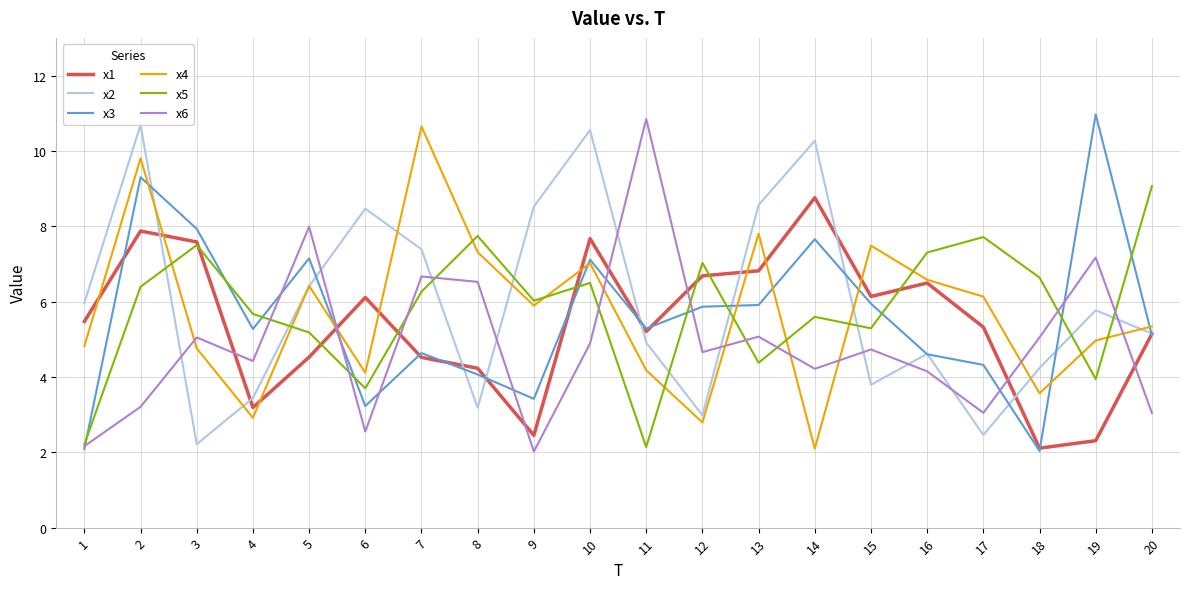

Is it true that x1 equals 9.8 at 6?

False